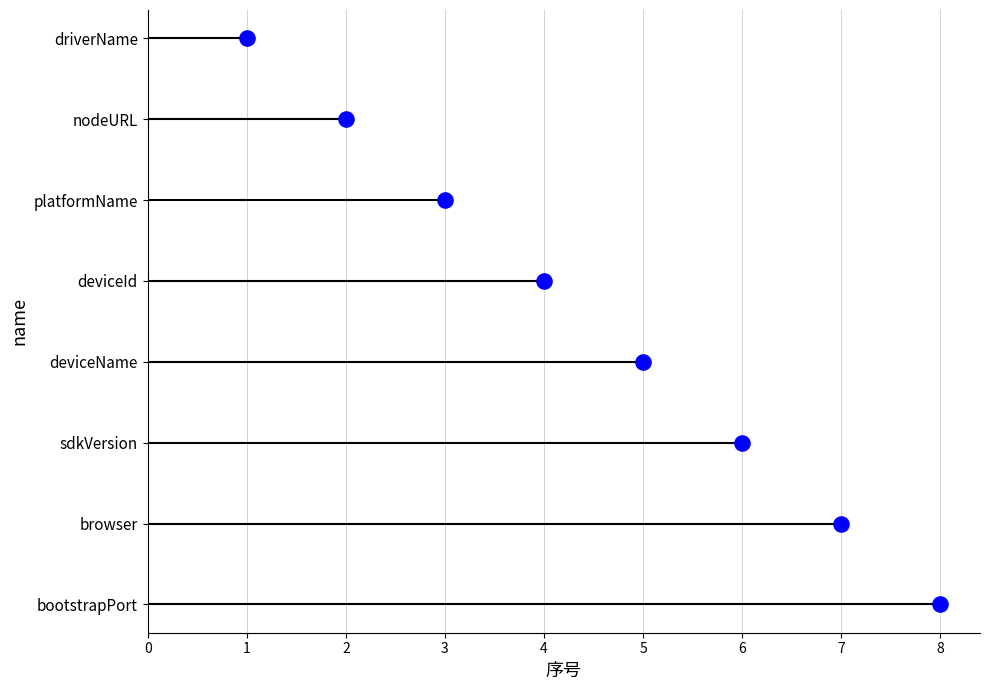

Between 3 and 7, which is larger?

7